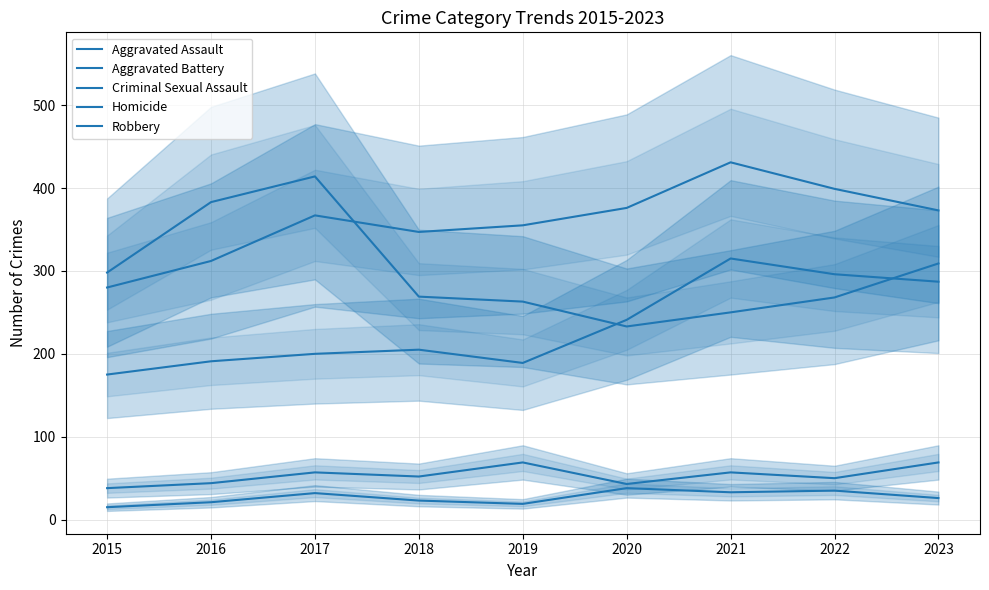

At which category is the sum across all series the highest?

2021